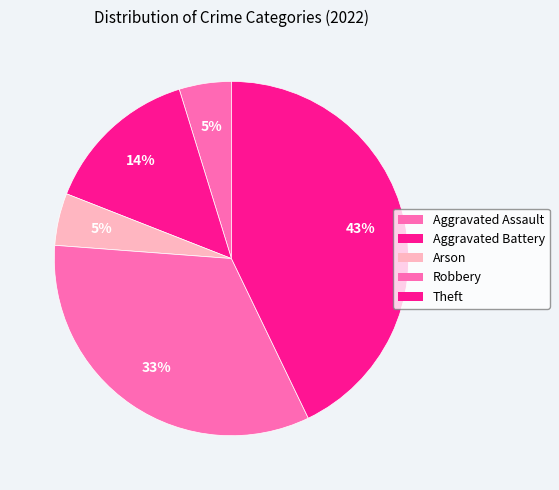

Is it true that Aggravated Battery is 14% of the pie?

True